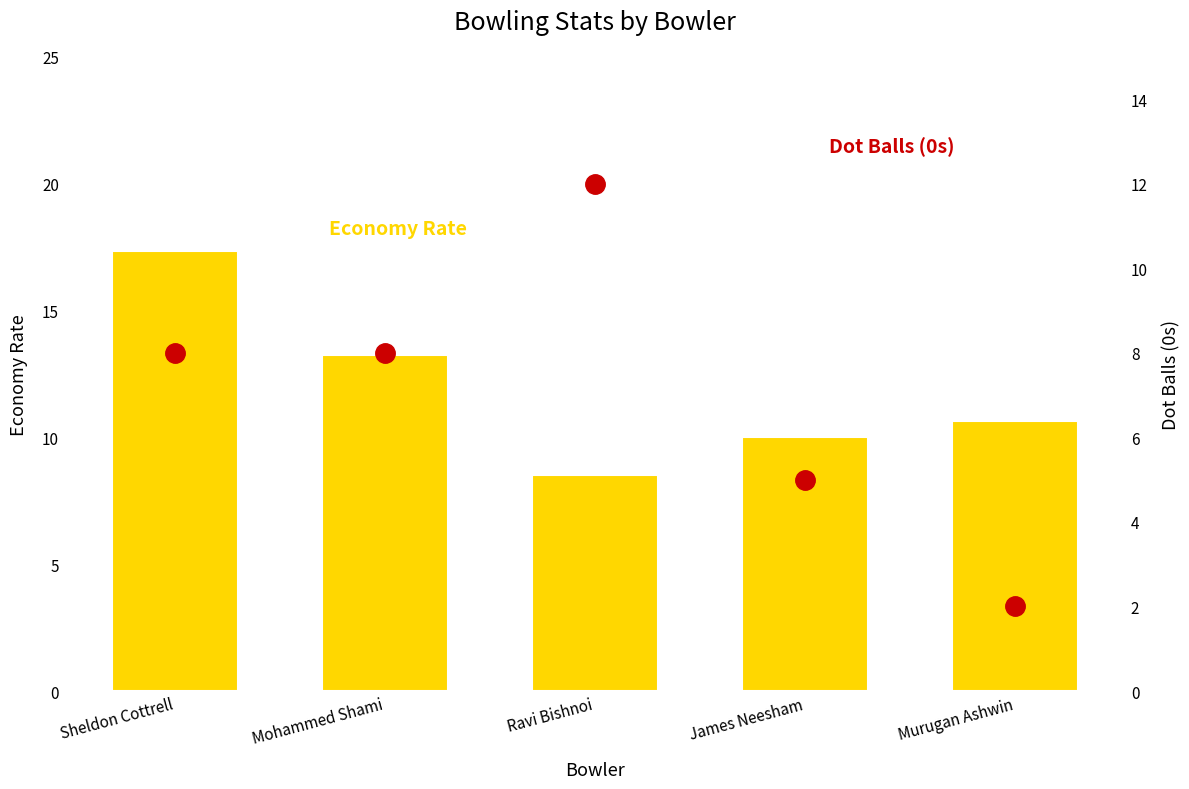

What is the average value of the Economy Rate series?

11.9